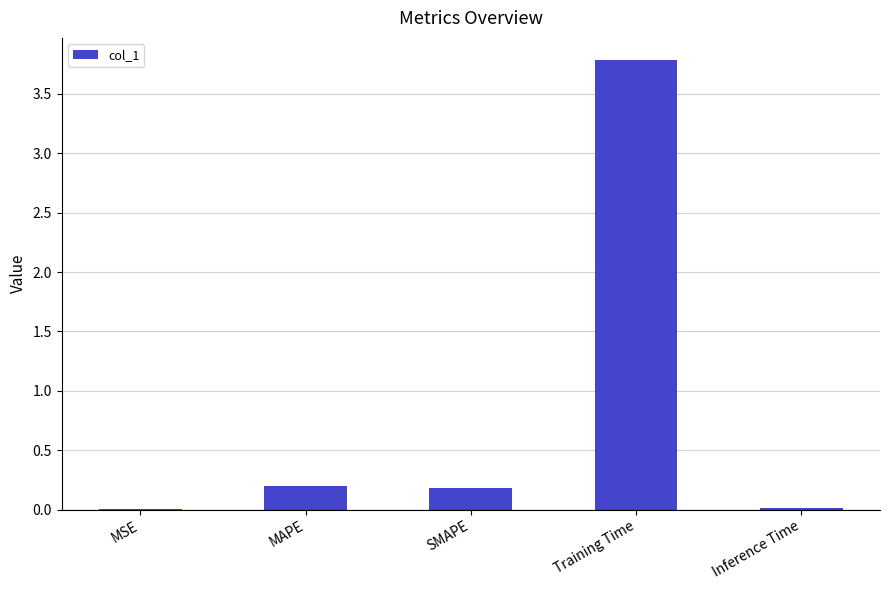

What is the maximum value shown in the chart?

3.8